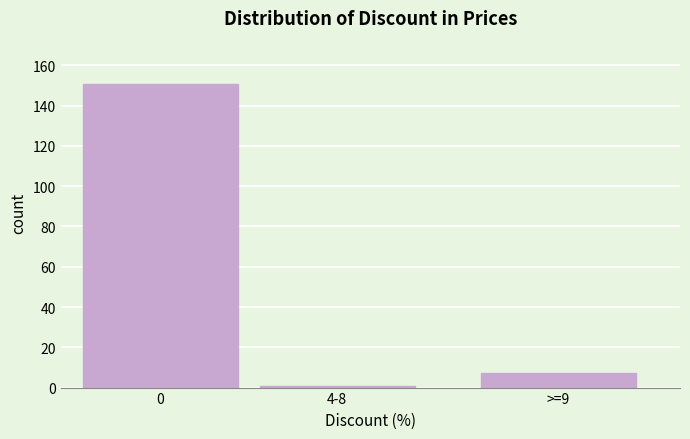

Reading left to right, list all the values displayed in this chart.

0=151	4-8=1	>=9=7